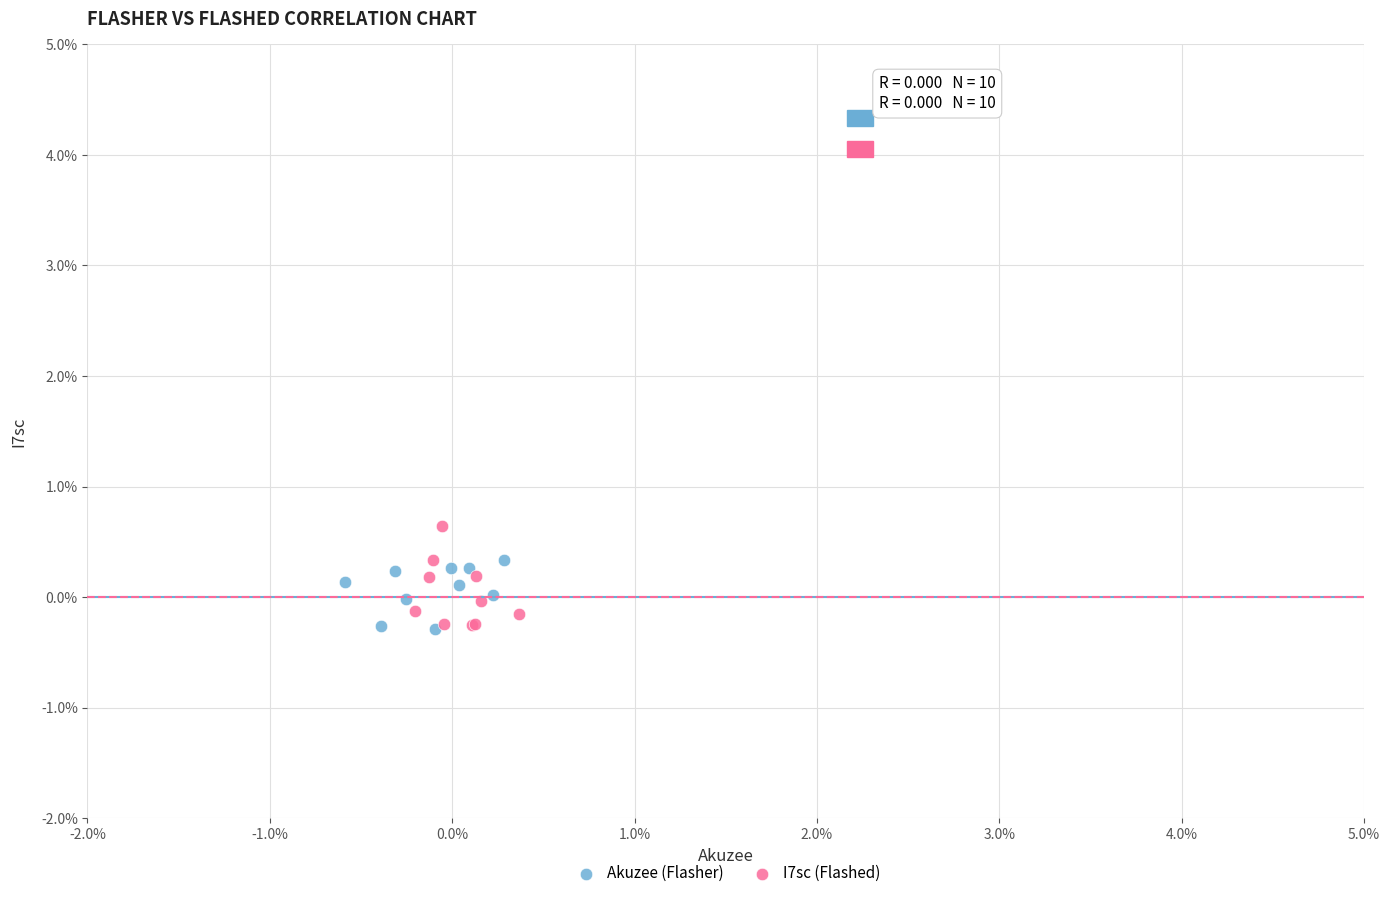

Which series has the largest Y range (max minus min)?

I7sc (Flashed)